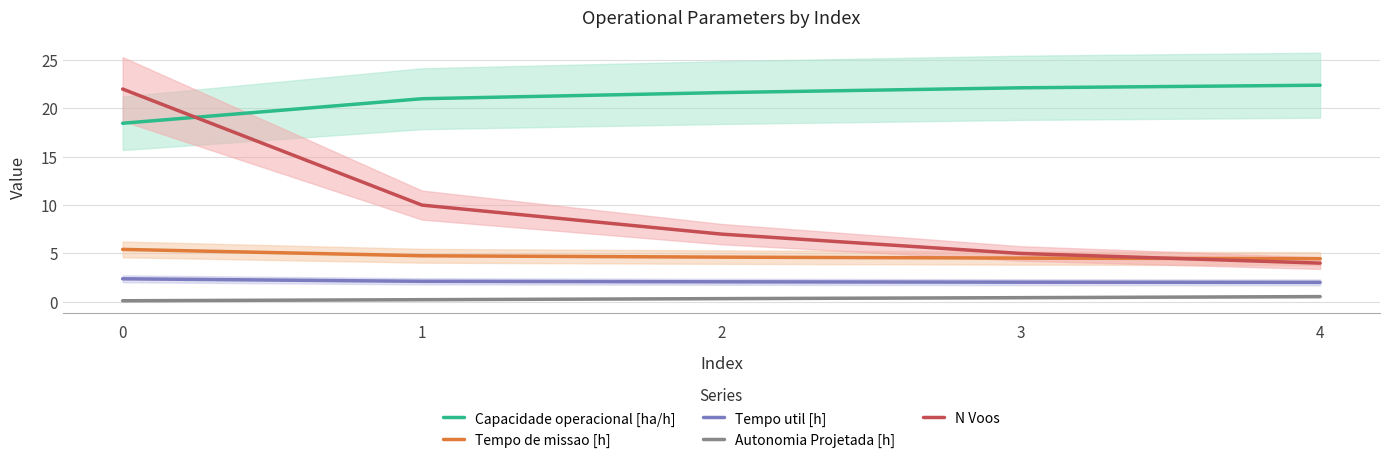

What is the average value of the N Voos series?

9.6